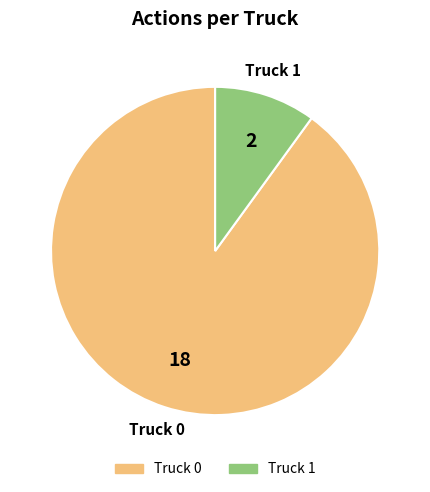

Count the number of slices in the pie.

2